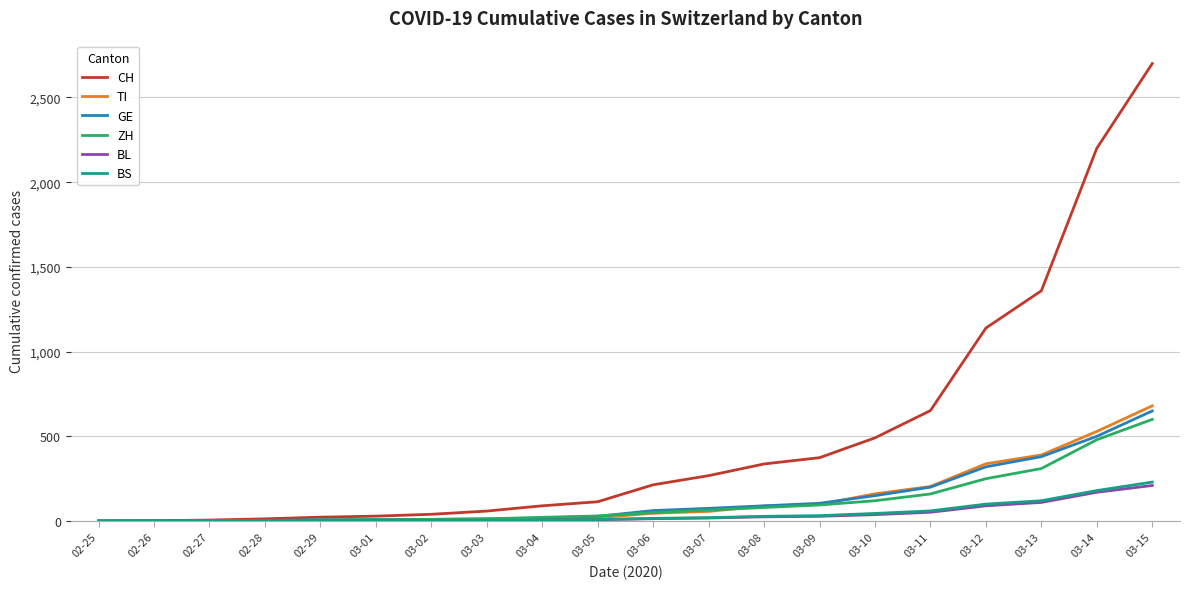

The TI series shows 475 at 03-12. True or false?

False